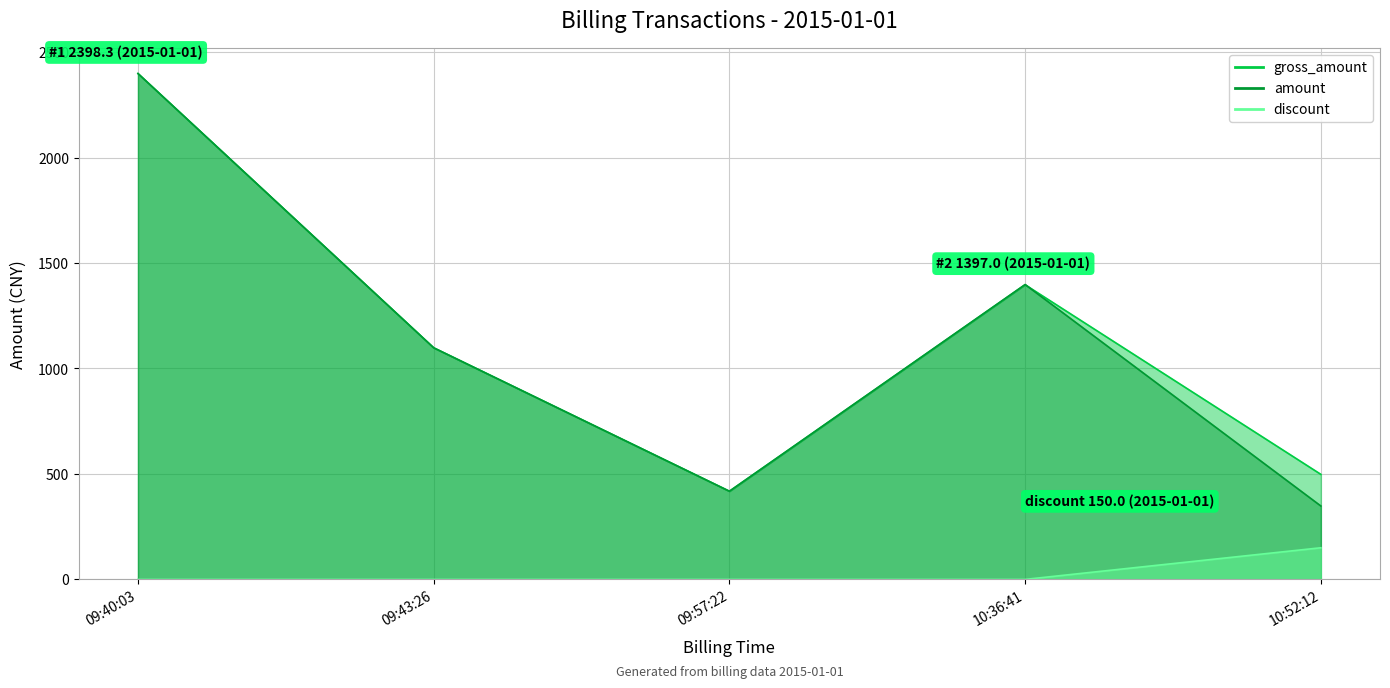

What is the minimum value for amount?

348.0